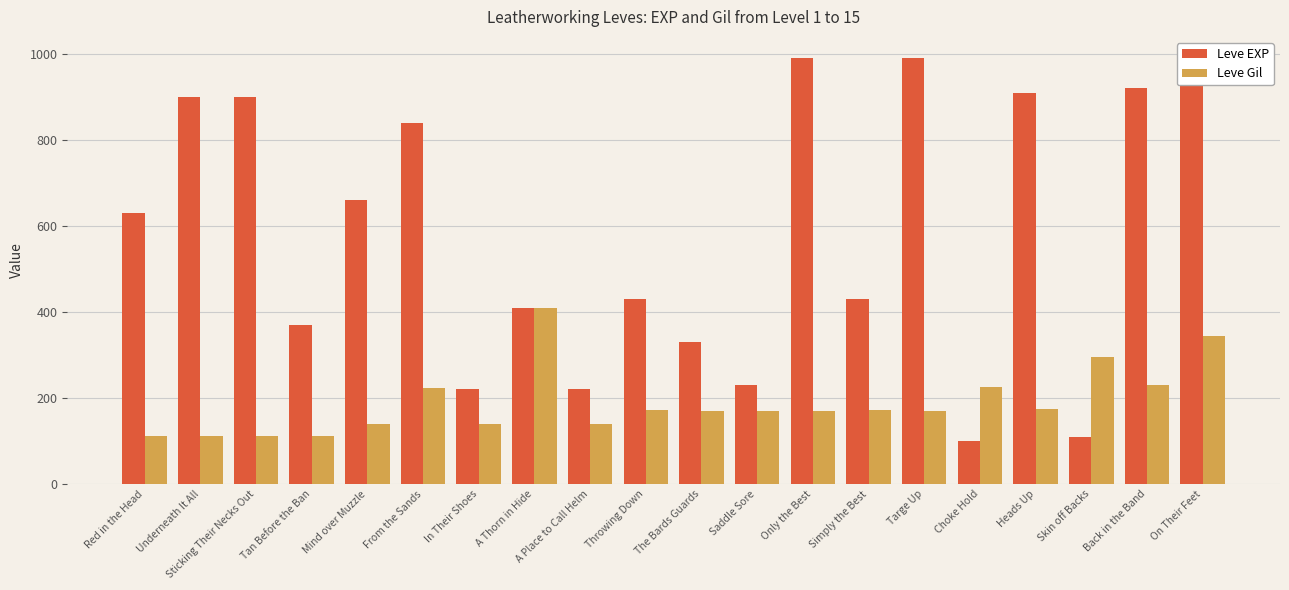

What is the approximate value of Leve EXP at A Place to Call Helm?

220